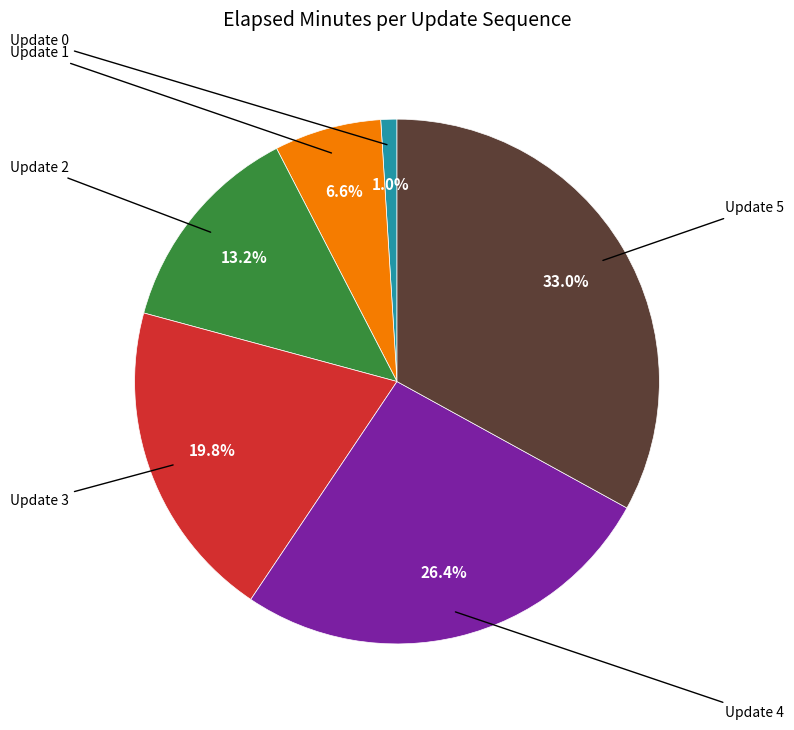

Does any single category account for the majority?

No